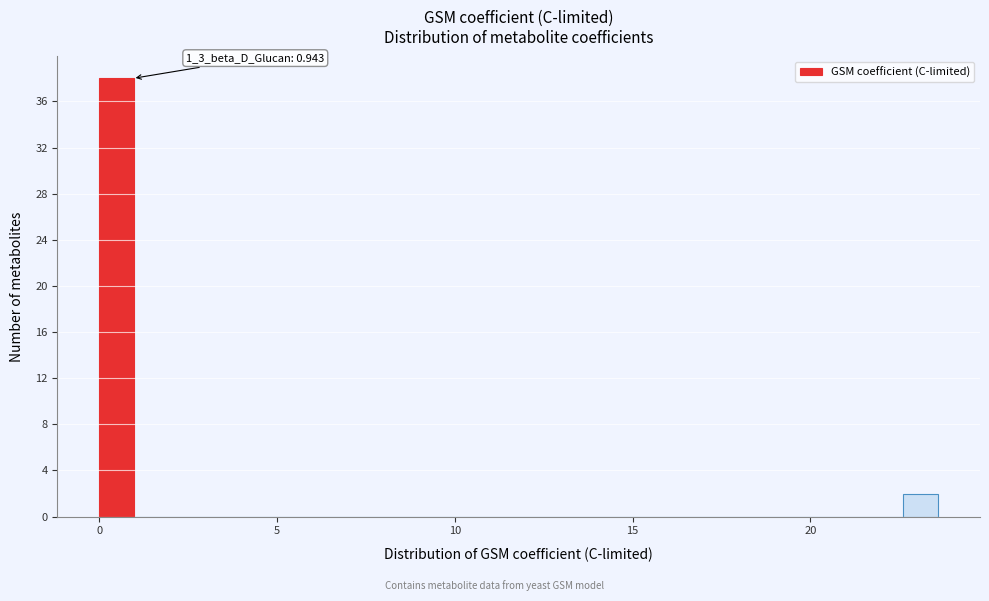

Around what value on the x-axis is the tallest bar? Give the approximate position of its centre, as read against the axis.

0.5